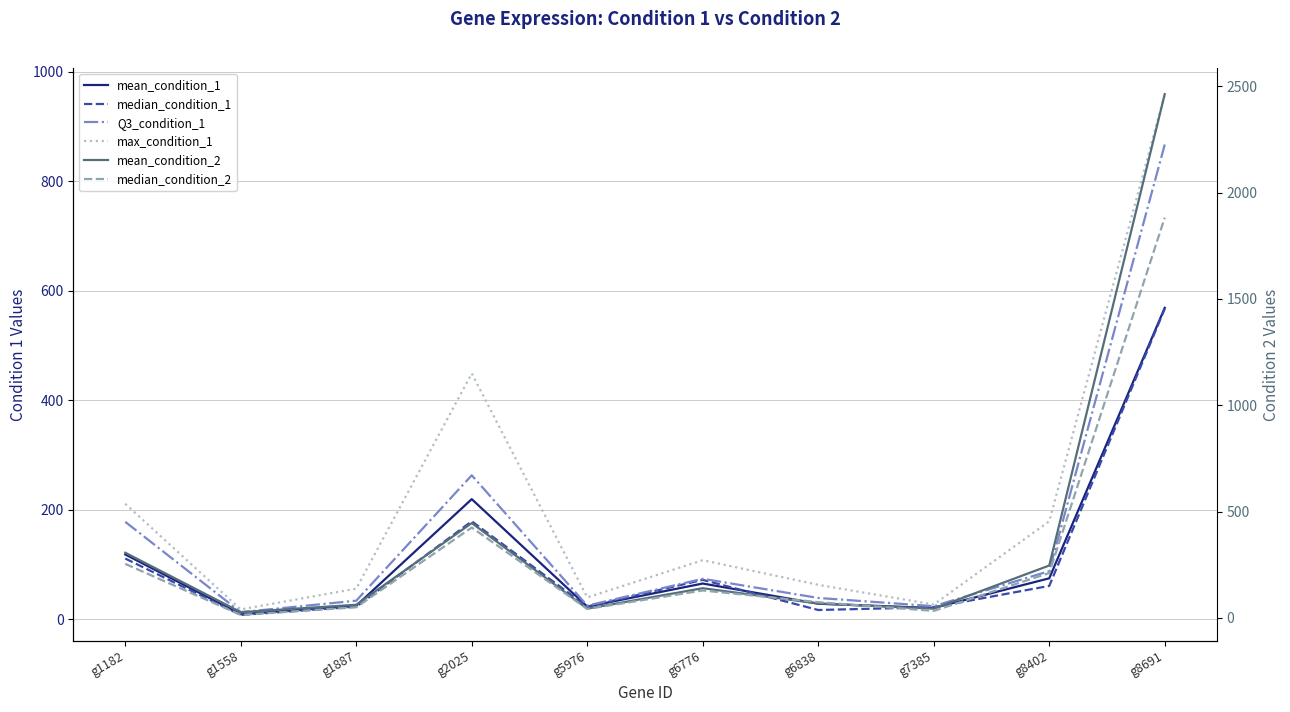

Reading left to right, list all the values displayed in this chart.

mean_condition_1: 118.4	9.2	24.8	219.4	23.2	65.3	28.4	20.7	74.9	568.8
median_condition_1: 111.0	8.0	23.0	179.0	23.0	72.0	17.0	22.0	61.0	567.0
Q3_condition_1: 178.0	13.0	34.0	263.0	25.0	74.0	39.0	24.0	88.0	867.0
max_condition_1: 211.0	18.0	56.0	449.0	40.0	108.0	63.0	27.0	179.0	959.0
mean_condition_2: 306.6	27.0	61.8	445.9	43.6	139.6	67.9	43.3	246.3	2462.7
median_condition_2: 254.0	14.0	50.0	425.0	42.0	129.0	74.0	33.0	211.0	1882.0